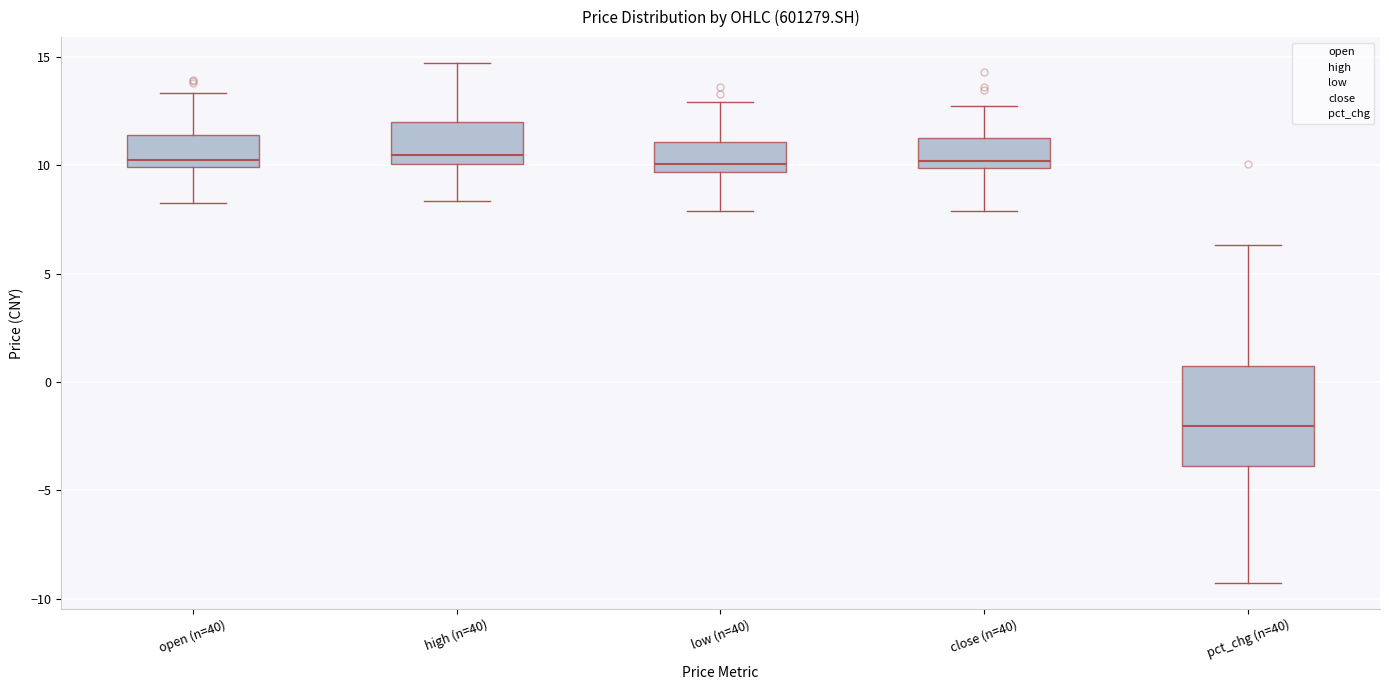

Where is the lower edge of the box for open (n=40) on the y-axis? The values are not printed on the chart, so give them approximately, as read against the axis.

10.0